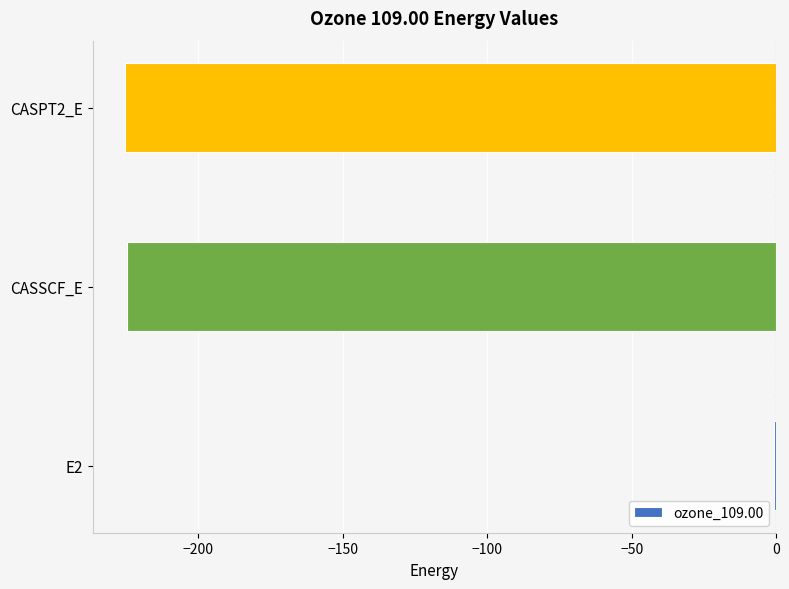

Read the value at CASPT2_E.

-225.3